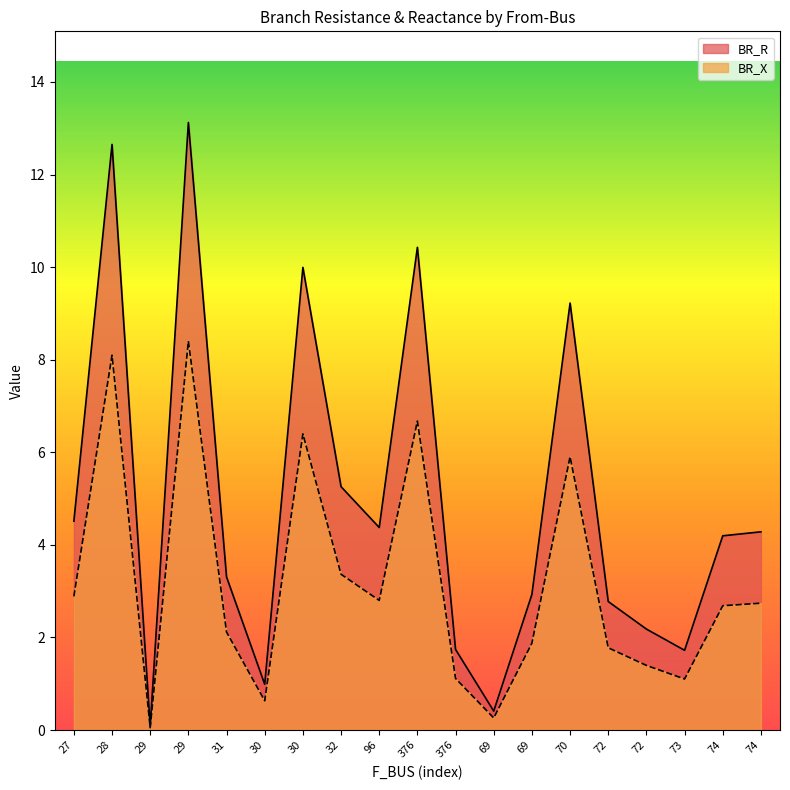

At which category is the sum across all series the highest?

29